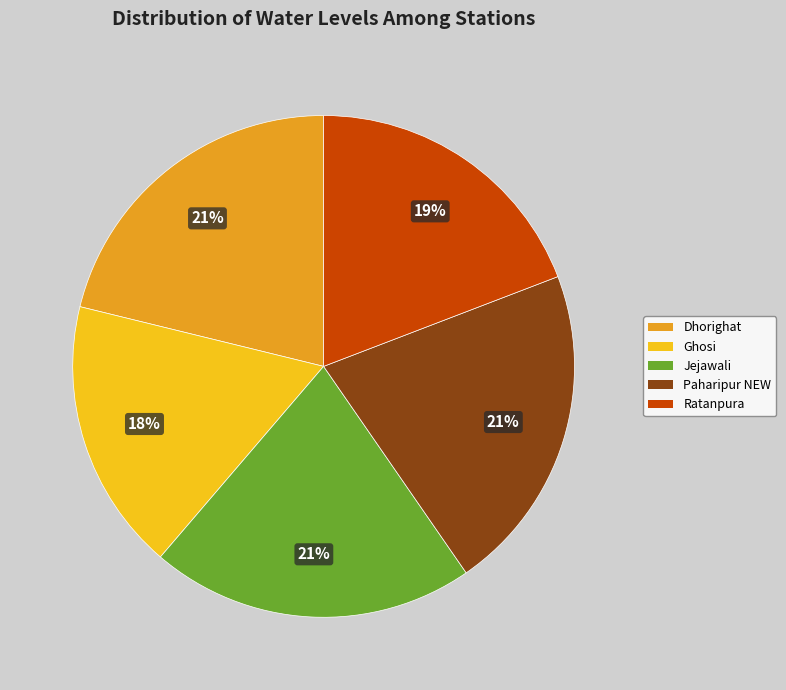

To the nearest percent, what percentage of the pie is Dhorighat?

21%